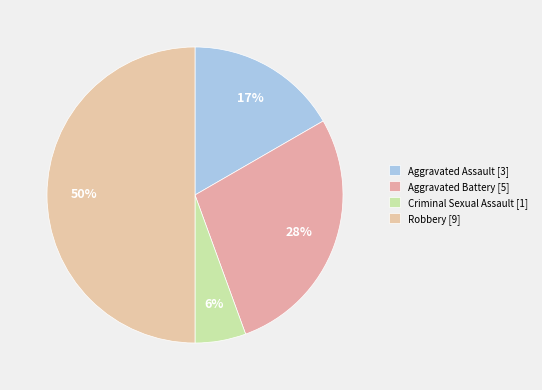

Combined, what portion of the pie is Robbery and Criminal Sexual Assault?

55.6%